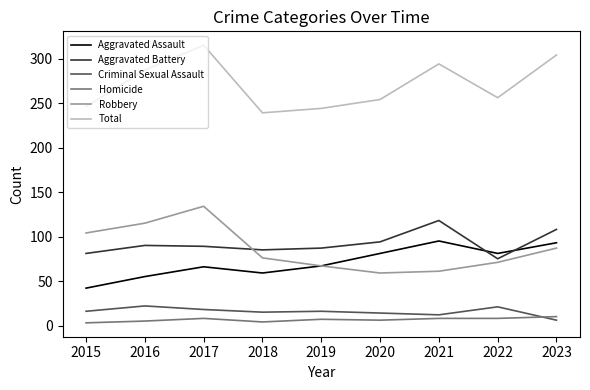

What is the average value of the Robbery series?

86